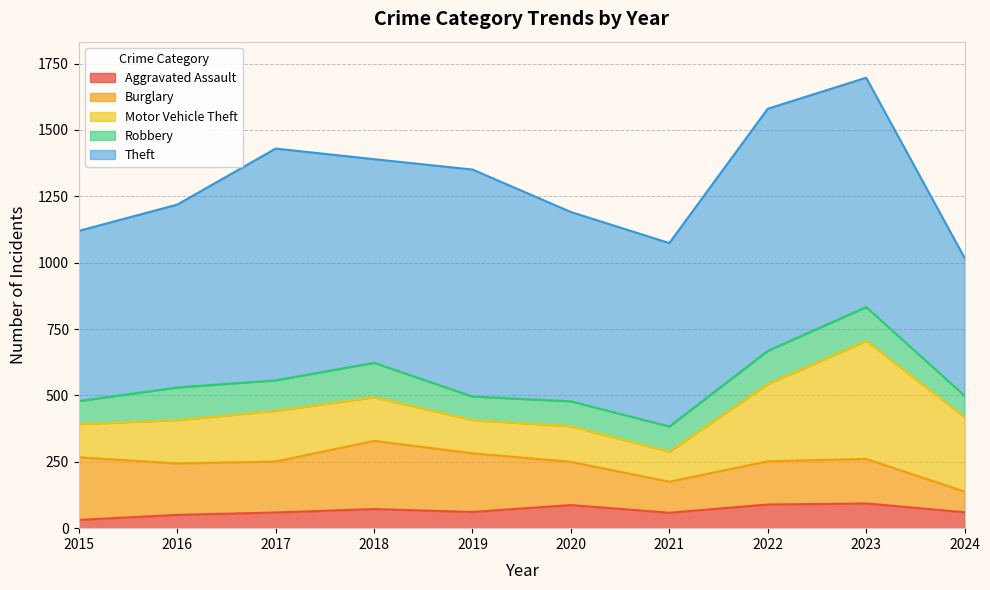

What are all the series names shown in the legend?

Aggravated Assault, Burglary, Motor Vehicle Theft, Robbery, Theft